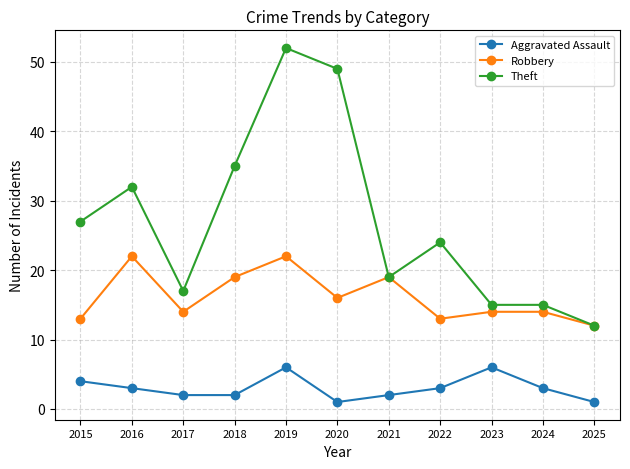

What are all the series names shown in the legend?

Aggravated Assault, Robbery, Theft